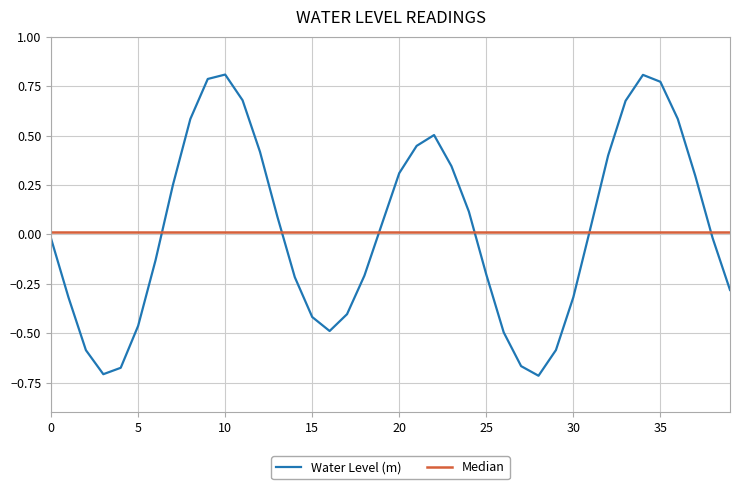

What is the difference between the second highest and minimum values?

1.5